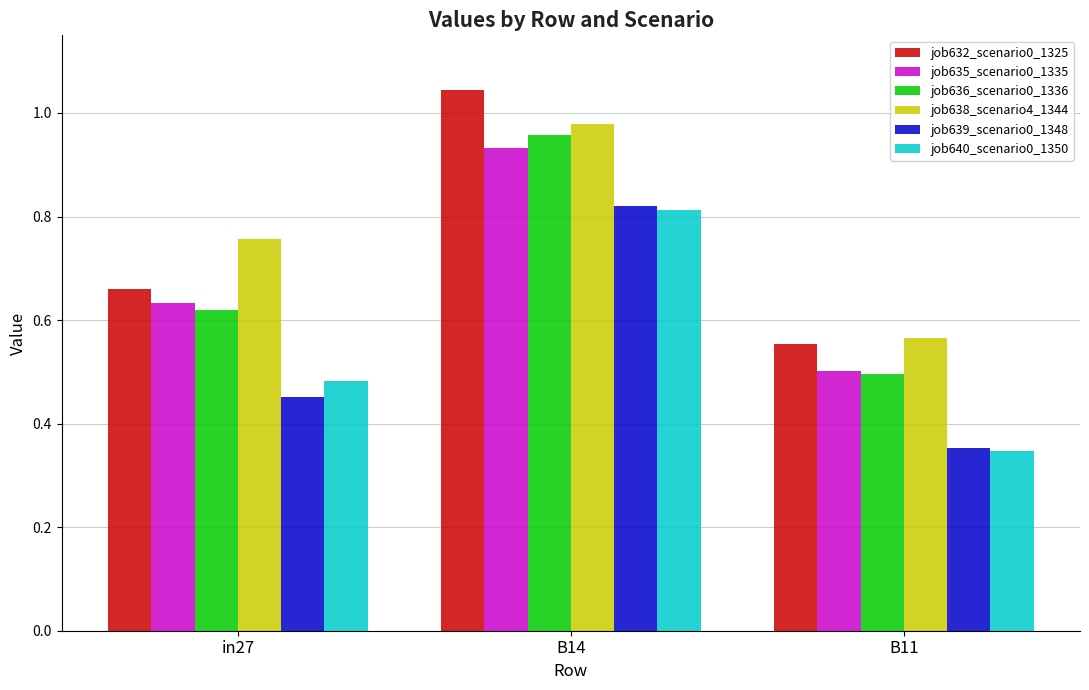

True or false: job635_scenario0_1335 has a value of 0.5 at B11.

True